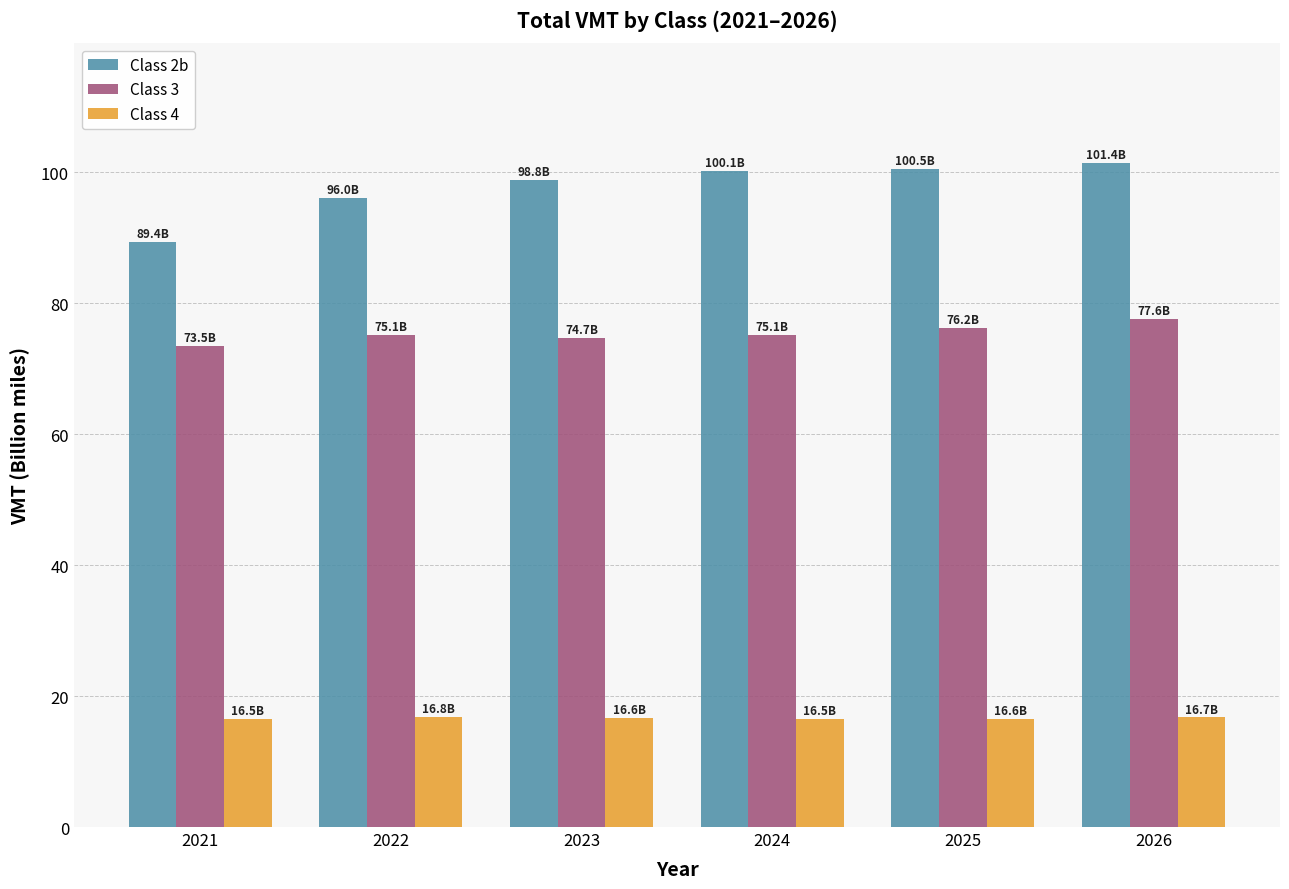

How many categories are shown in the chart?

6